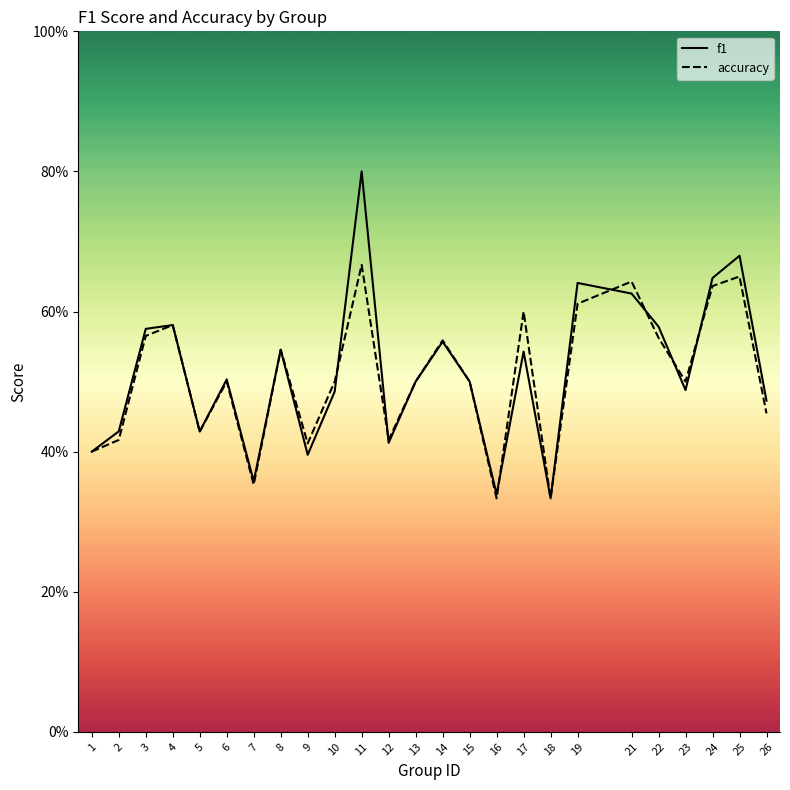

What is the smallest value displayed?

0.3